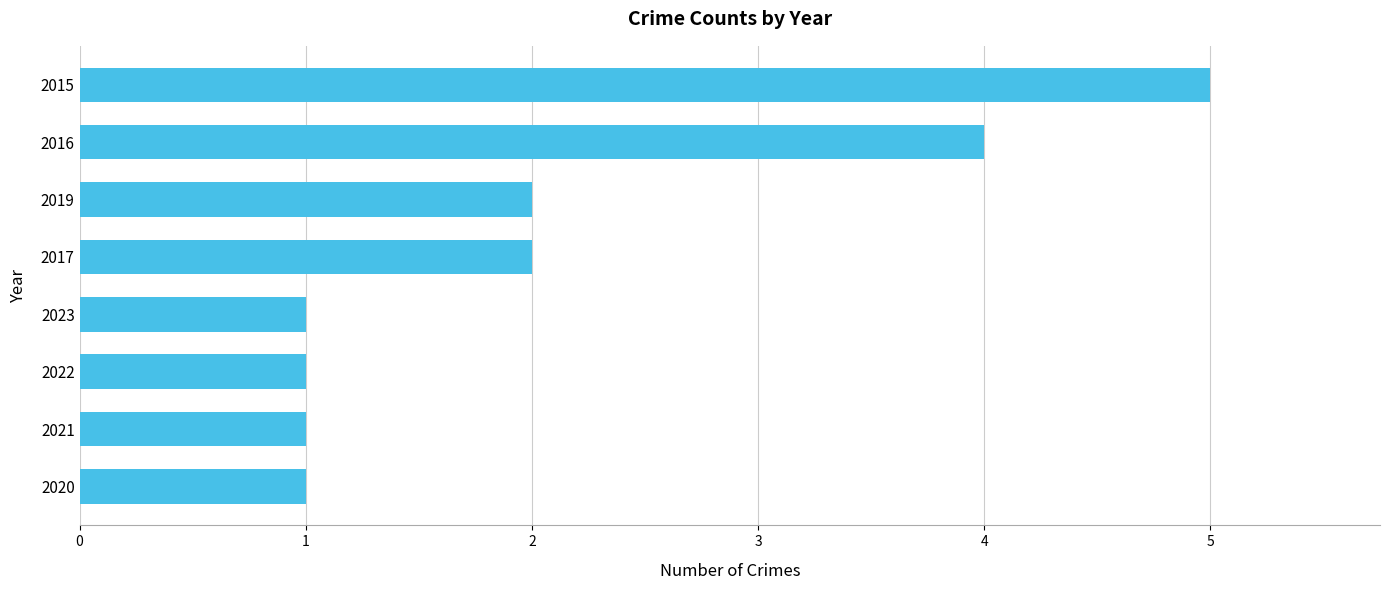

Count the number of categories in the chart.

8